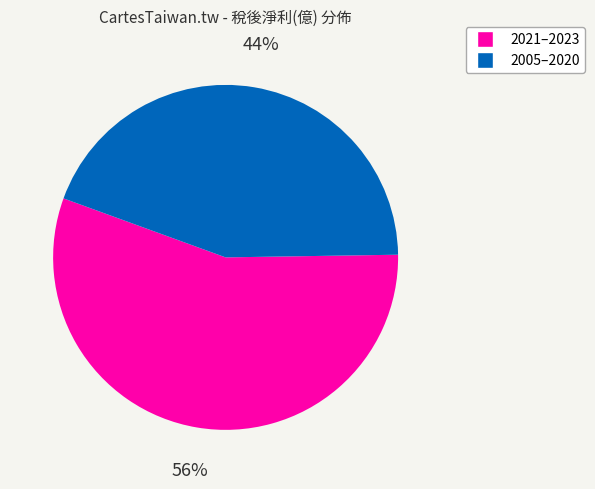

To the nearest percent, what is the average slice percentage?

50%